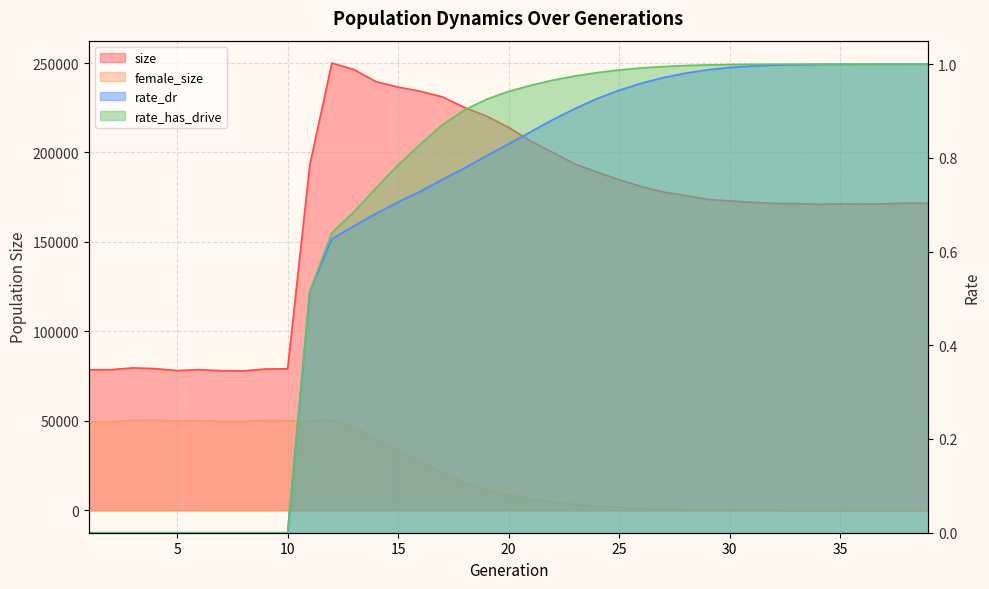

The rate_has_drive series shows 1.0 at 38. True or false?

True